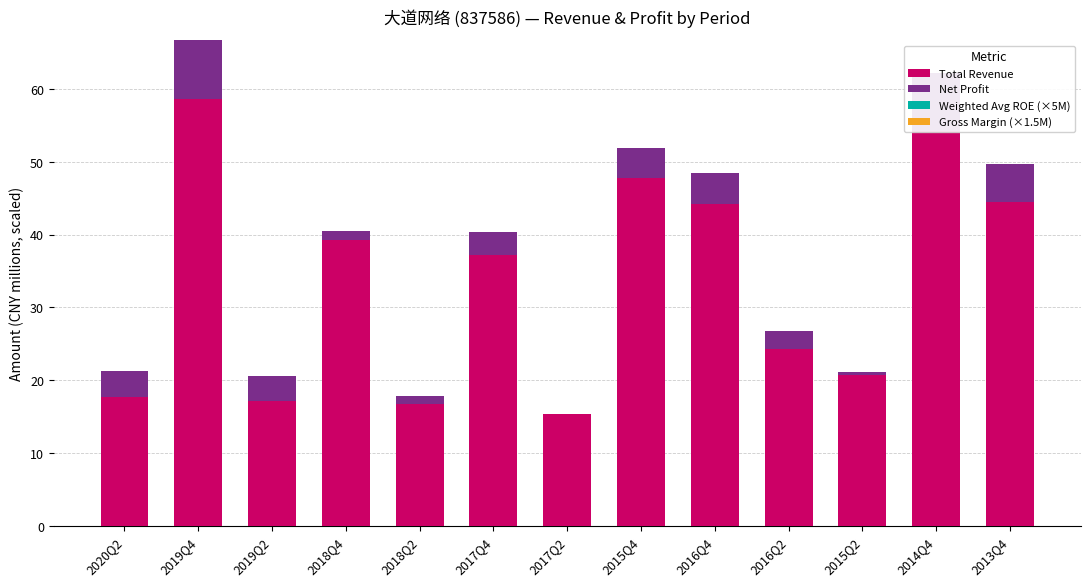

What is the average value of the Total Revenue series?

33.7